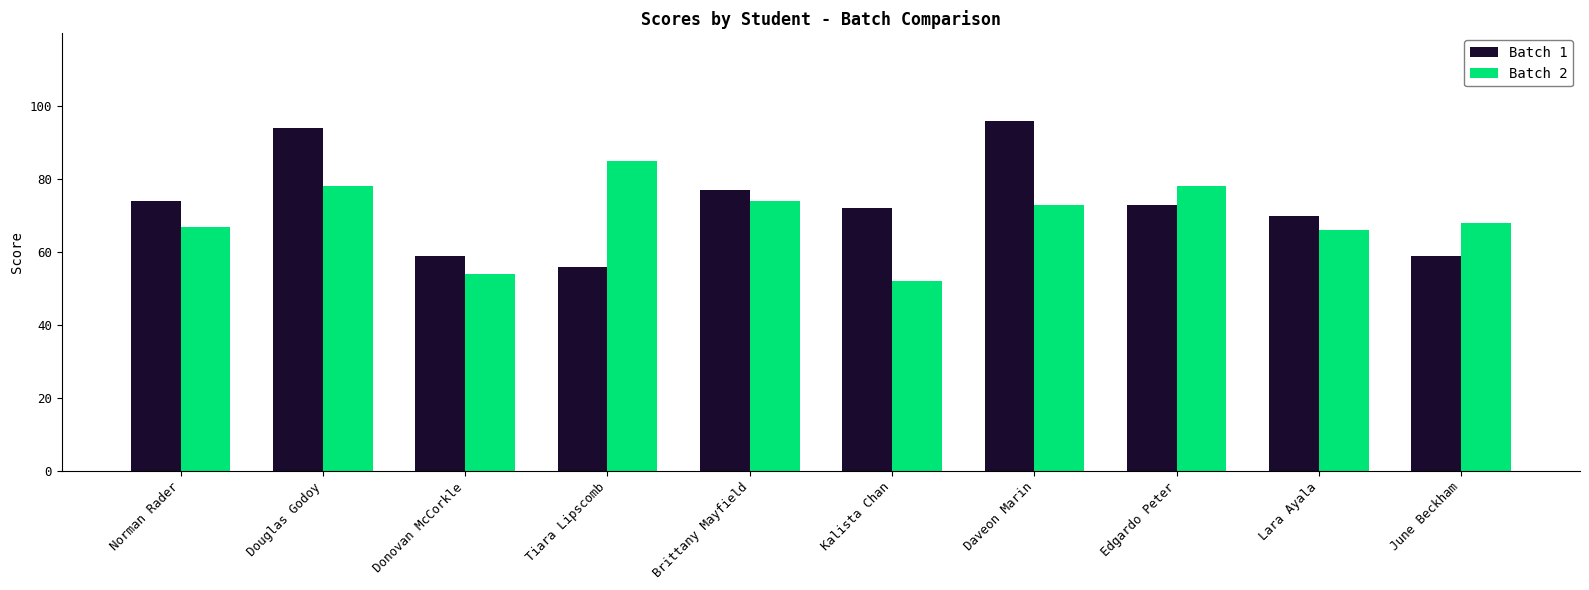

Rank the series by their maximum value, from highest to lowest.

Batch 1, Batch 2